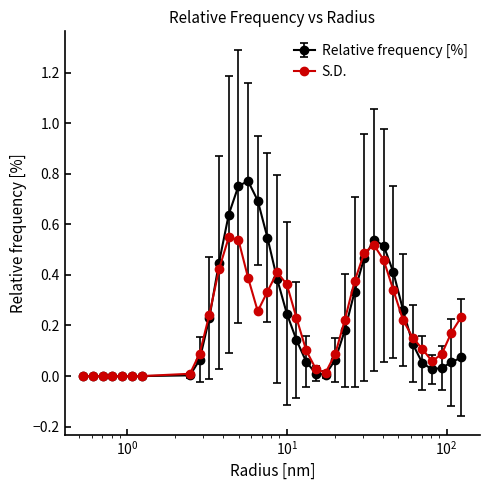

How many lines are shown in the chart?

2